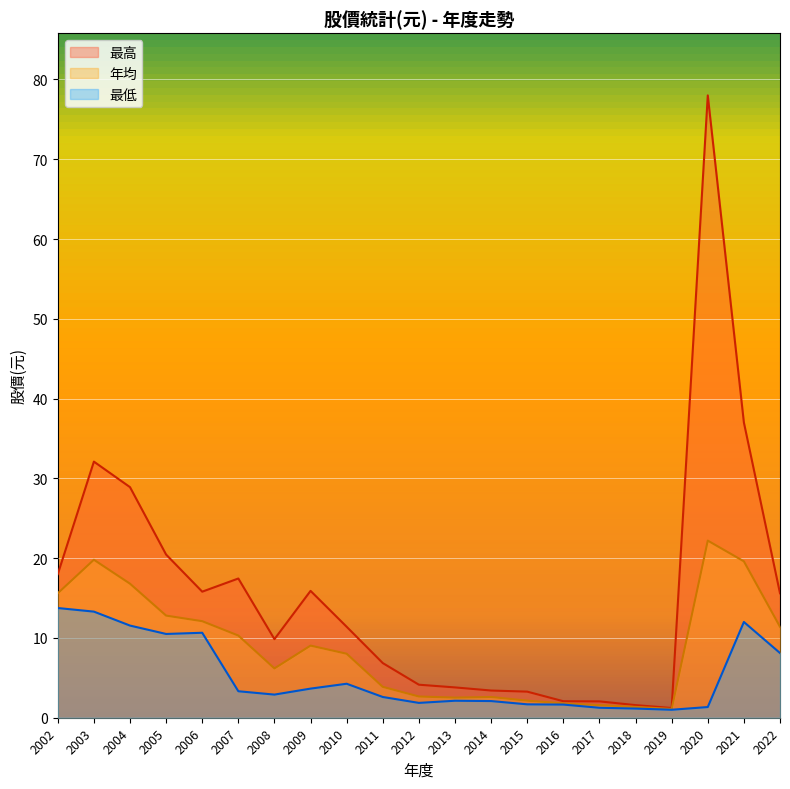

Reading left to right, extract all data points from this chart.

最高: 2022=15.6	2021=37.0	2020=78.0	2019=1.2	2018=1.6	2017=2.0	2016=2.1	2015=3.3	2014=3.4	2013=3.8	2012=4.1	2011=6.8	2010=11.4	2009=15.9	2008=9.8	2007=17.4	2006=15.8	2005=20.4	2004=28.9	2003=32.1	2002=18.0
最低: 2022=8.1	2021=12.0	2020=1.3	2019=1.0	2018=1.1	2017=1.2	2016=1.6	2015=1.7	2014=2.1	2013=2.1	2012=1.9	2011=2.6	2010=4.3	2009=3.6	2008=2.9	2007=3.3	2006=10.7	2005=10.5	2004=11.6	2003=13.3	2002=13.8
年均: 2022=11.4	2021=19.6	2020=22.2	2019=1.1	2018=1.4	2017=1.6	2016=1.8	2015=2.1	2014=2.6	2013=2.5	2012=2.7	2011=3.9	2010=8.0	2009=9.0	2008=6.2	2007=10.3	2006=12.1	2005=12.8	2004=16.8	2003=19.8	2002=15.6